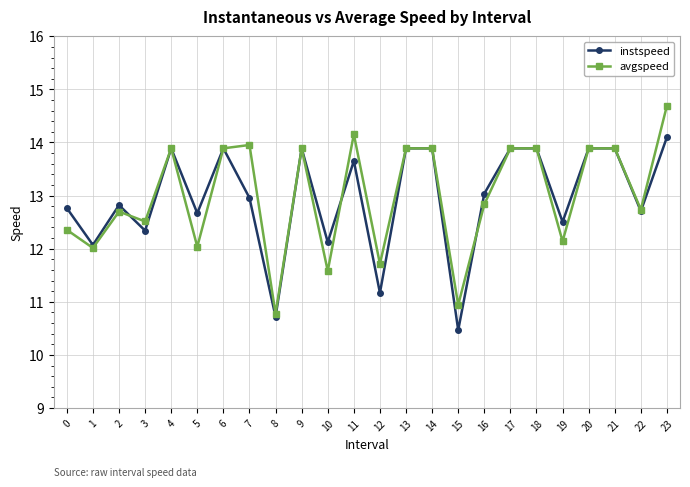

Where does the avgspeed series first go above 13?

4